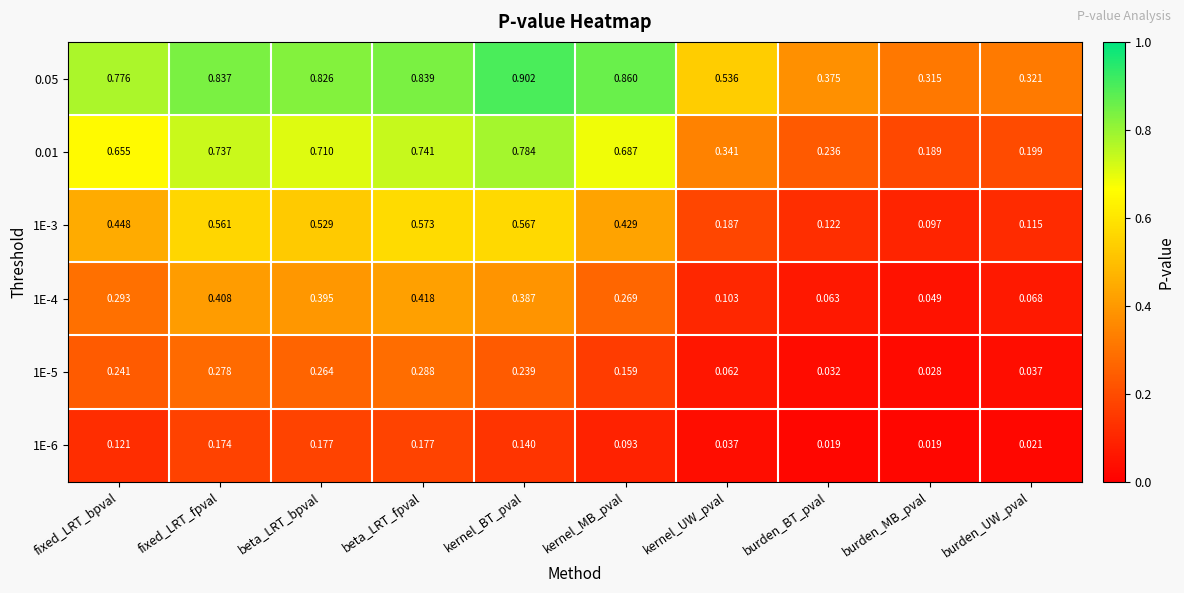

At which category is the sum across all series the highest?

beta_LRT_fpval